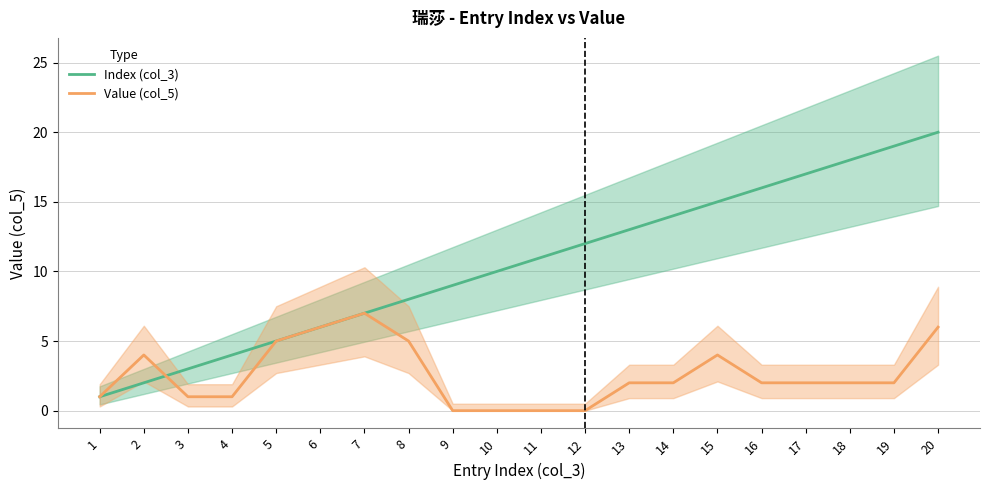

Is the value of Index (col_3) at 2 greater than the value of Value (col_5) at 12?

Yes